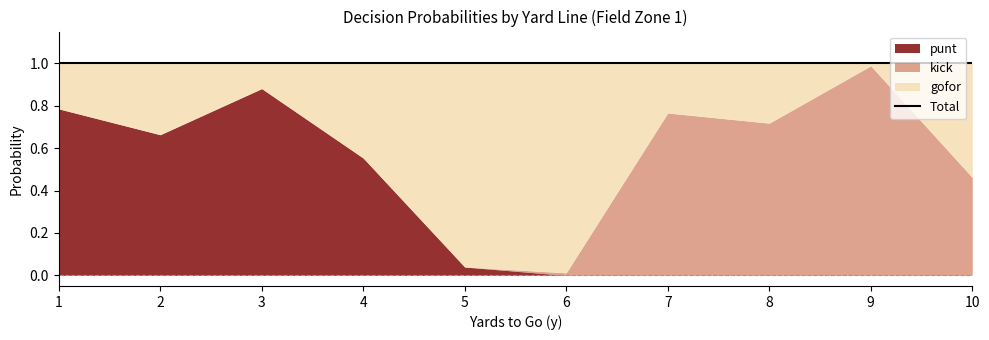

What is the value of the gofor point at the 10th from the left?

0.5